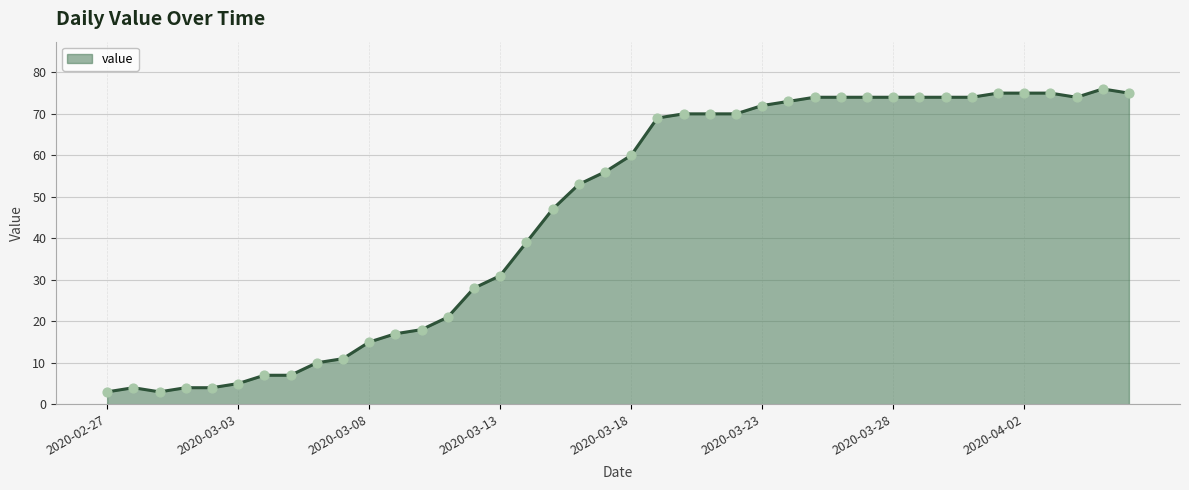

What is the difference between the maximum and minimum values?

73